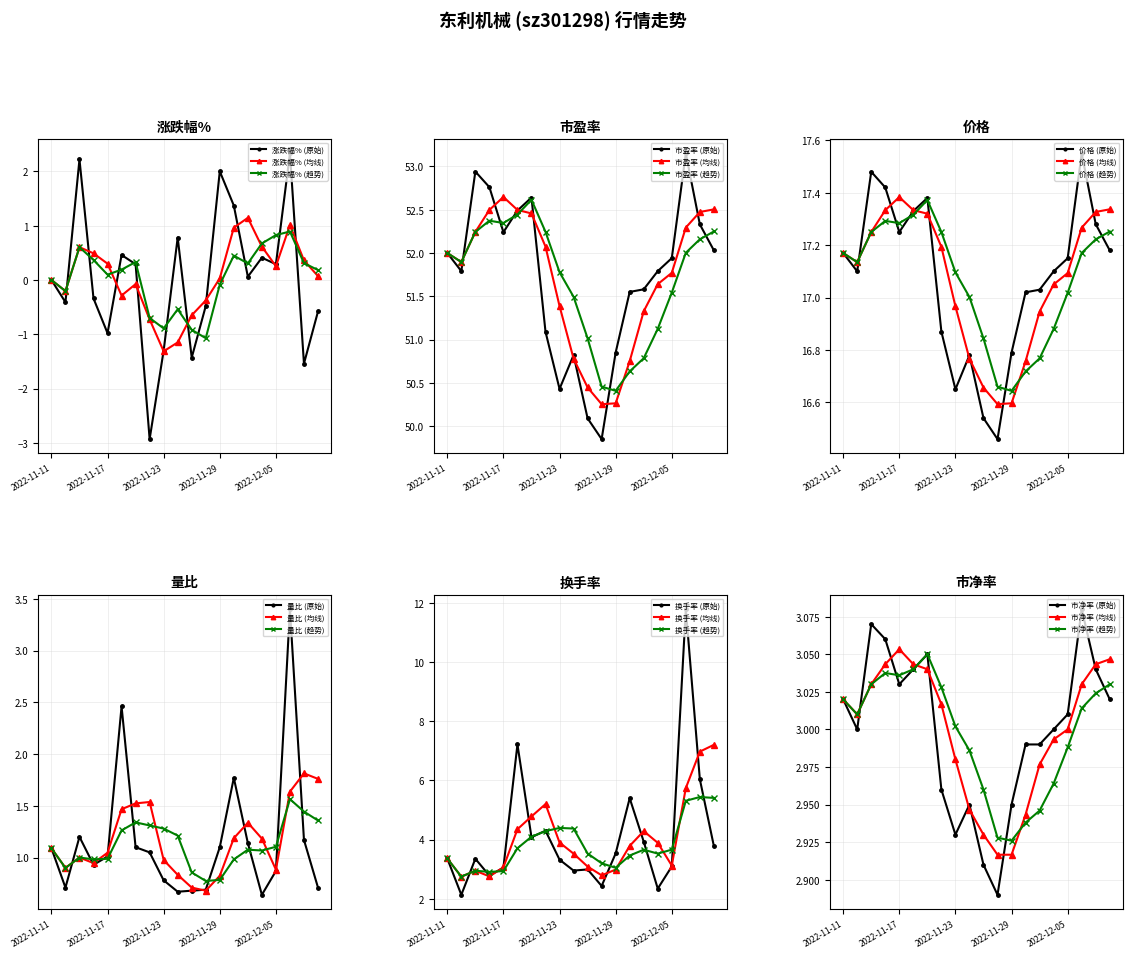

The value of 市盈率 at 2022-12-07 is 52.3. True or false?

True